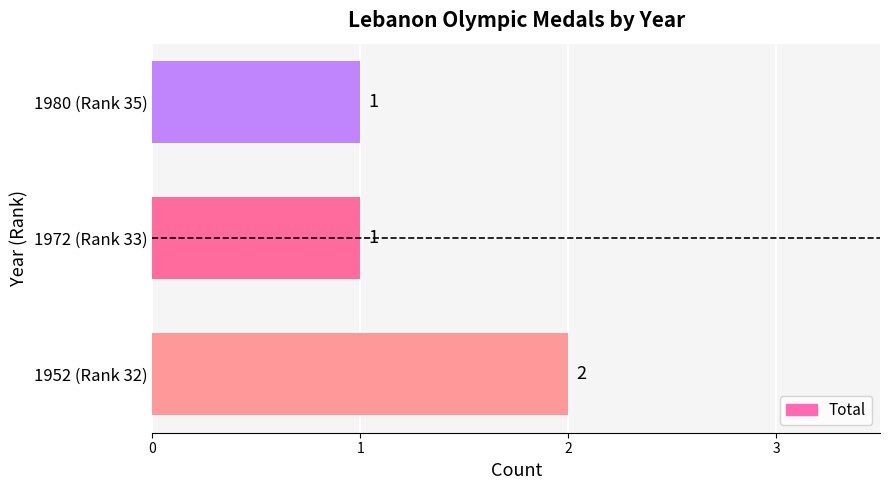

Is it true that the value at 1980 (Rank 35) is 0?

False